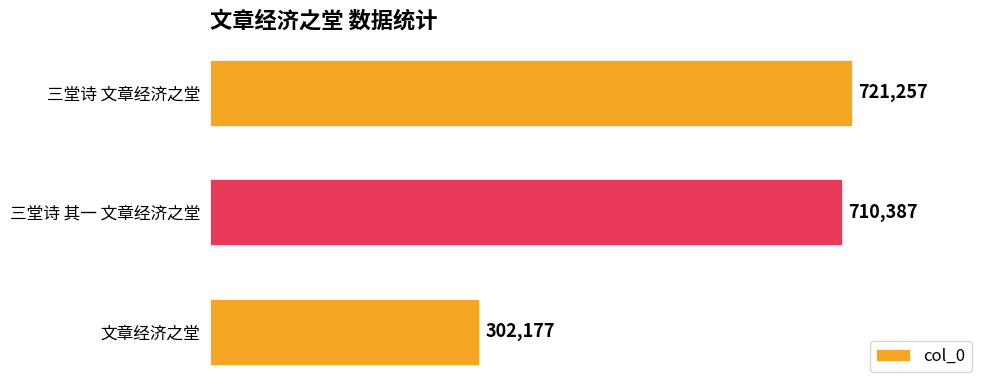

What is the difference between the maximum and minimum values?

419080